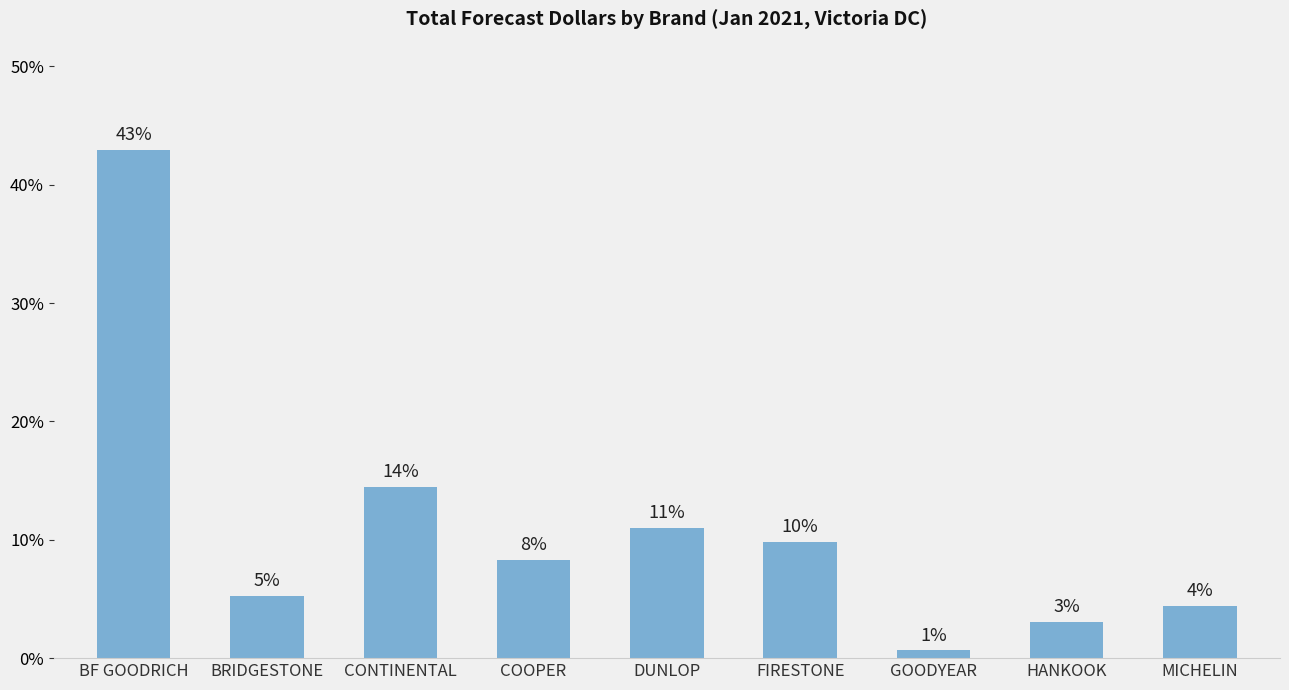

How many bars are there in total?

9